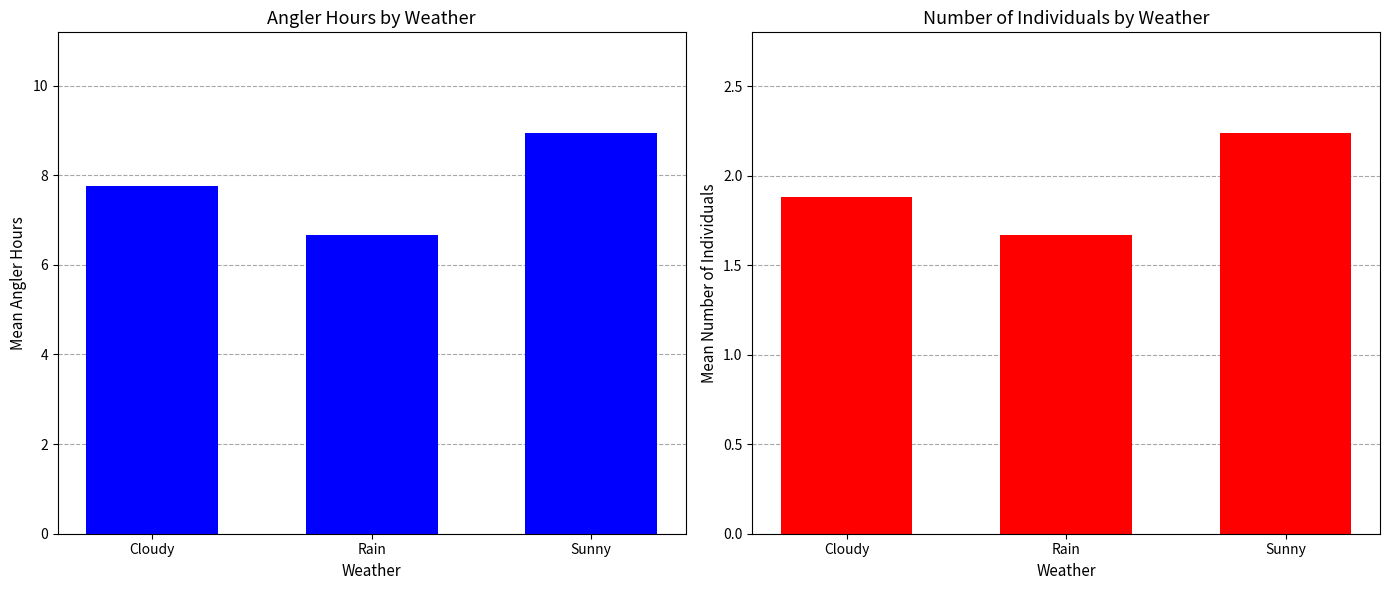

At which label does Mean Angler Hours reach its peak?

Sunny